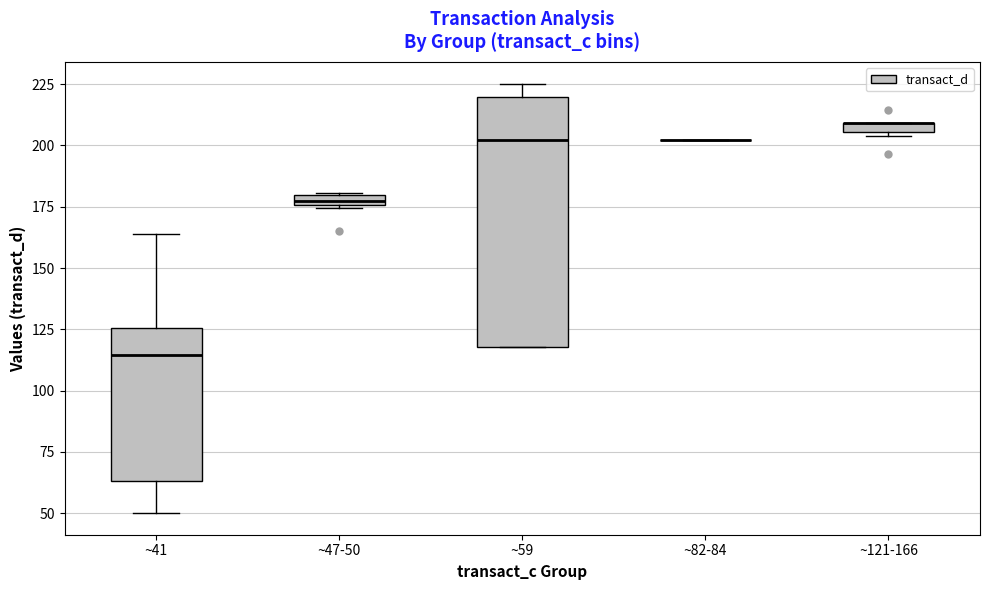

Which box is the tallest, from its lower edge to its upper edge?

~59